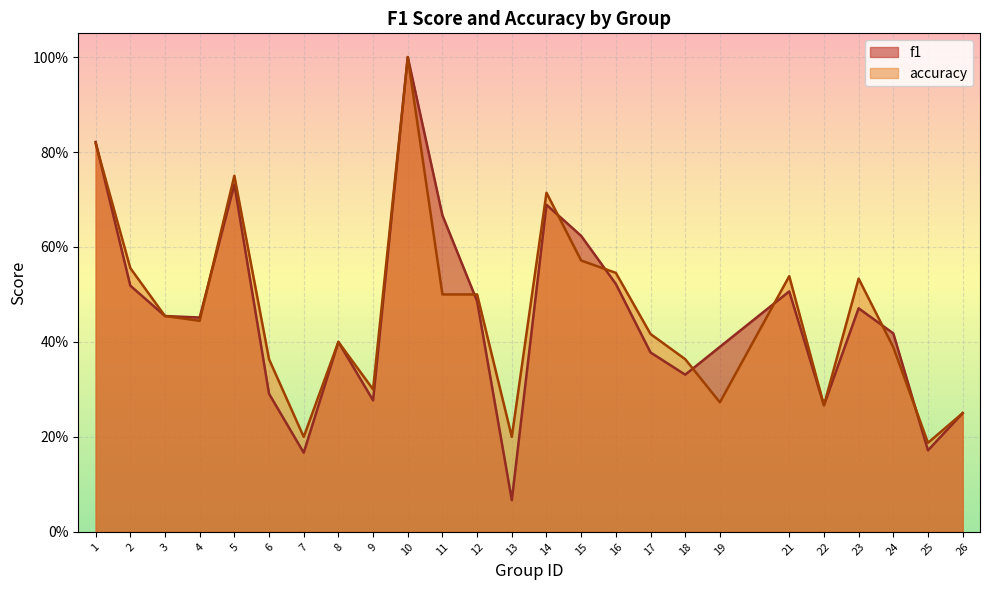

Reading left to right, transcribe all the data shown in this chart.

f1: 1=0.8	2=0.5	3=0.5	4=0.5	5=0.7	6=0.3	7=0.2	8=0.4	9=0.3	10=1.0	11=0.7	12=0.5	13=0.1	14=0.7	15=0.6	16=0.5	17=0.4	18=0.3	19=0.4	21=0.5	22=0.3	23=0.5	24=0.4	25=0.2	26=0.2
accuracy: 1=0.8	2=0.6	3=0.5	4=0.4	5=0.8	6=0.4	7=0.2	8=0.4	9=0.3	10=1.0	11=0.5	12=0.5	13=0.2	14=0.7	15=0.6	16=0.5	17=0.4	18=0.4	19=0.3	21=0.5	22=0.3	23=0.5	24=0.4	25=0.2	26=0.2